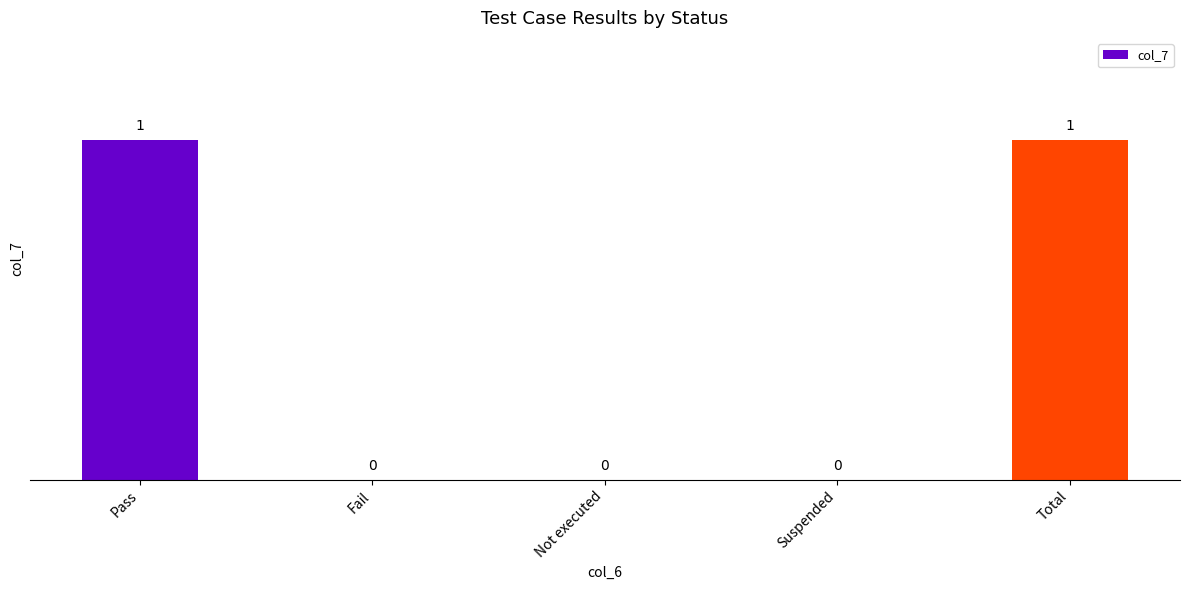

True or false: the data shows -1 at Not executed.

False